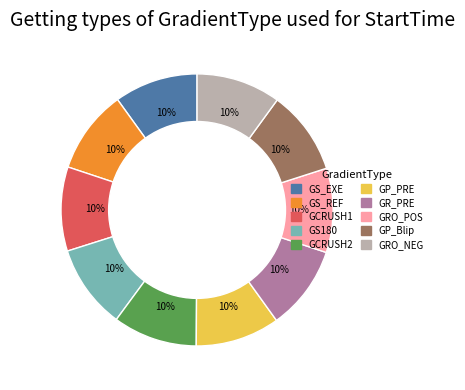

True or false: GP_PRE accounts for 24% of the total.

False